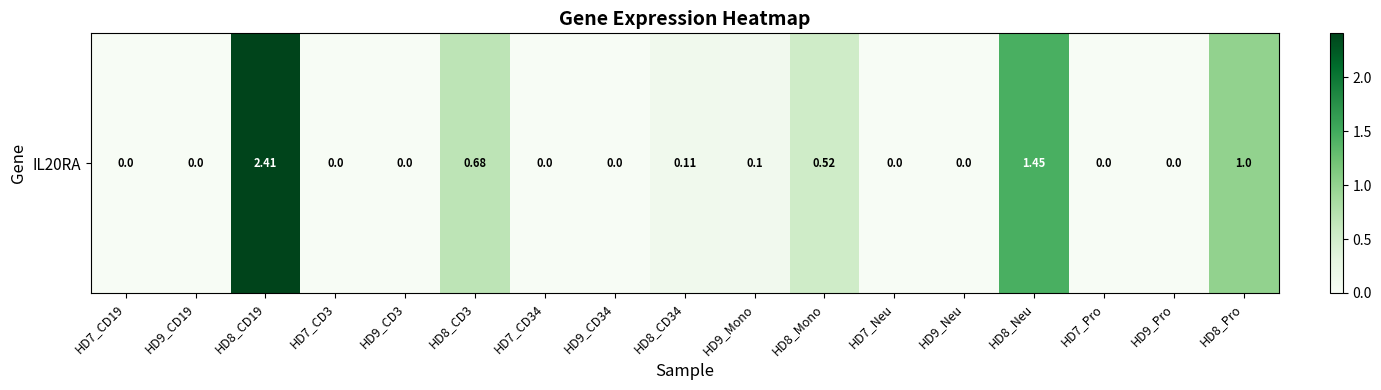

Between HD8_CD34 and HD7_Pro, which is larger?

HD8_CD34